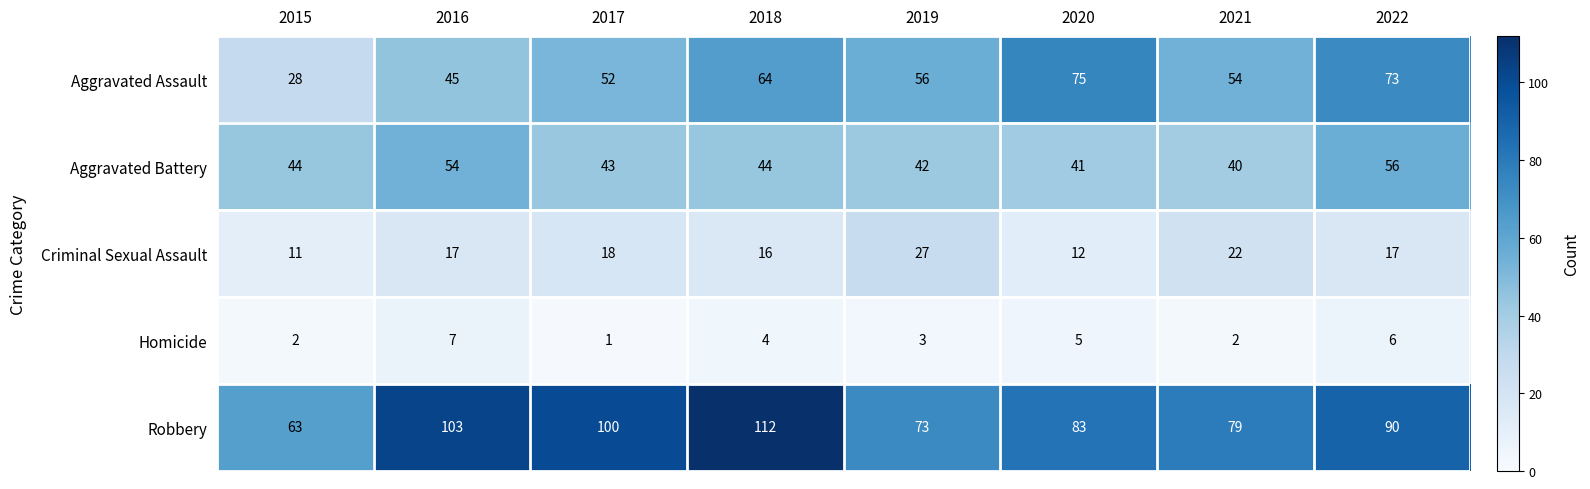

The value of Homicide at 2015 is 2. True or false?

True